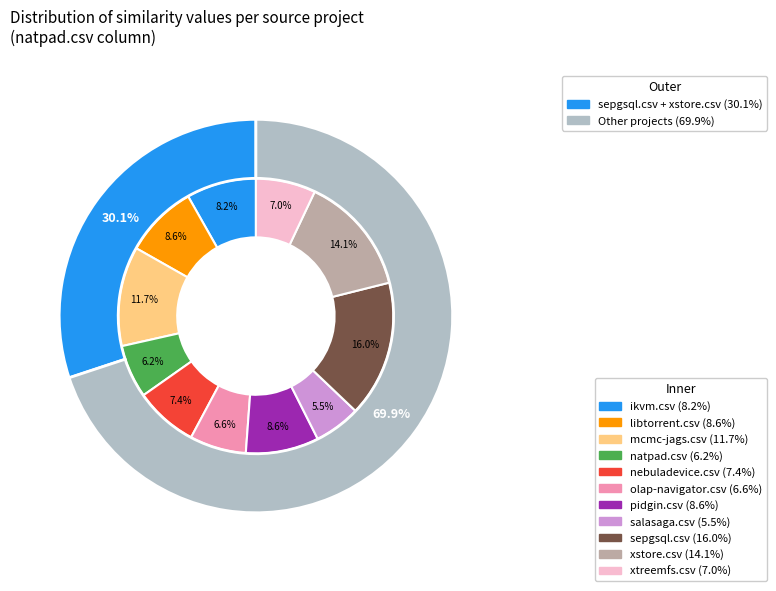

Does xtreemfs.csv account for over 50% of the chart?

No